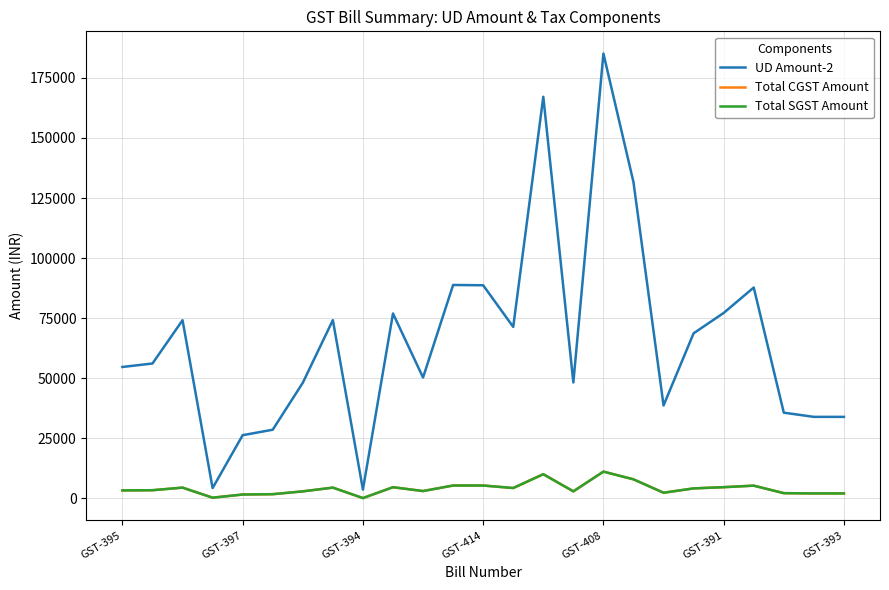

Is this an area chart (filled region under the line)?

No